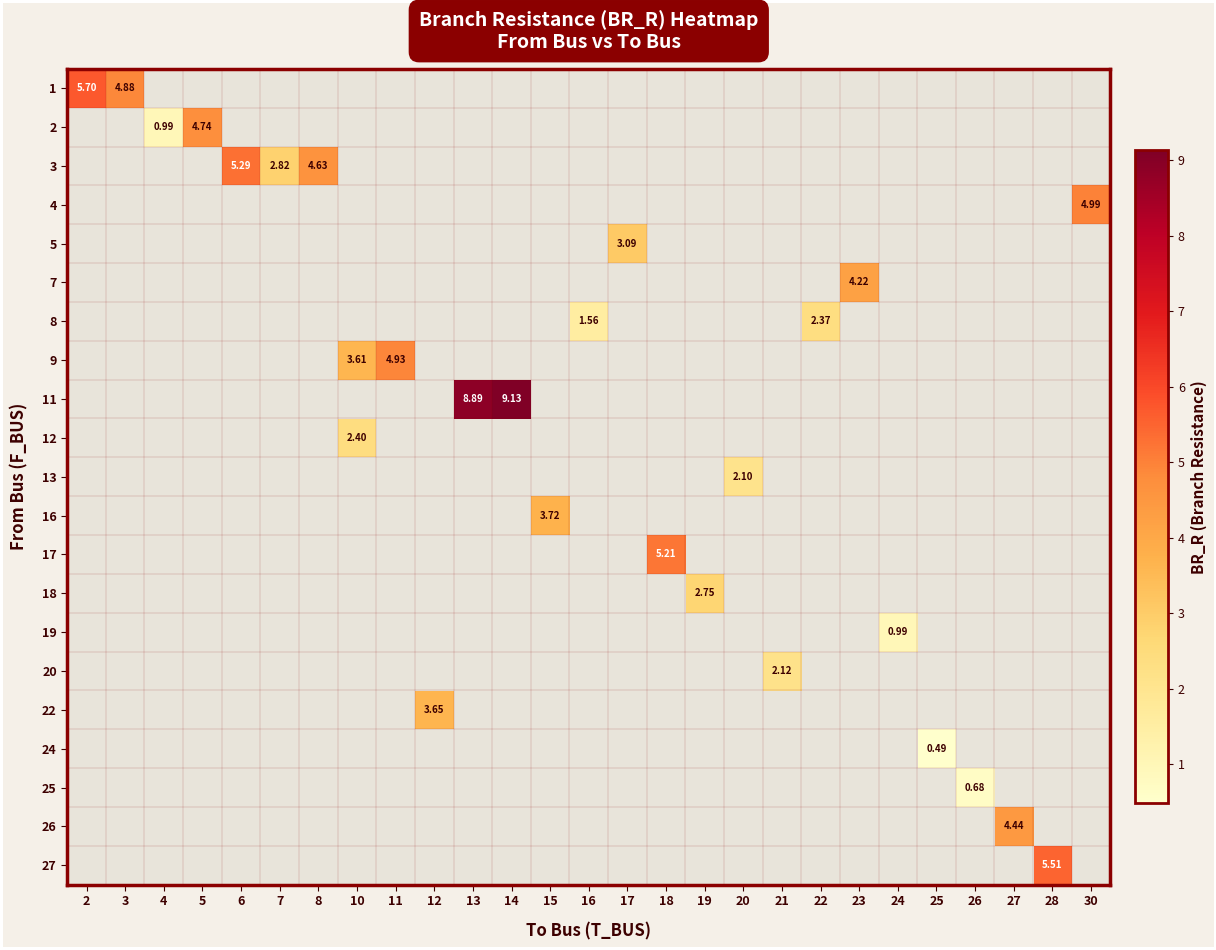

At 28, list the series in order from smallest to largest.

1, 2, 3, 4, 5, 7, 8, 9, 11, 12, 13, 16, 17, 18, 19, 20, 22, 24, 25, 26, 27